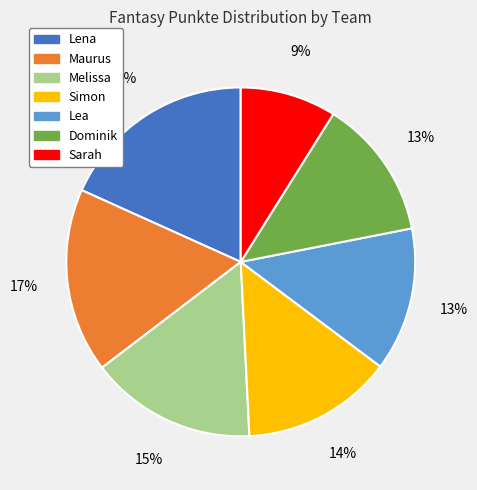

Do Dominik and Lea together represent more than half of the pie?

No